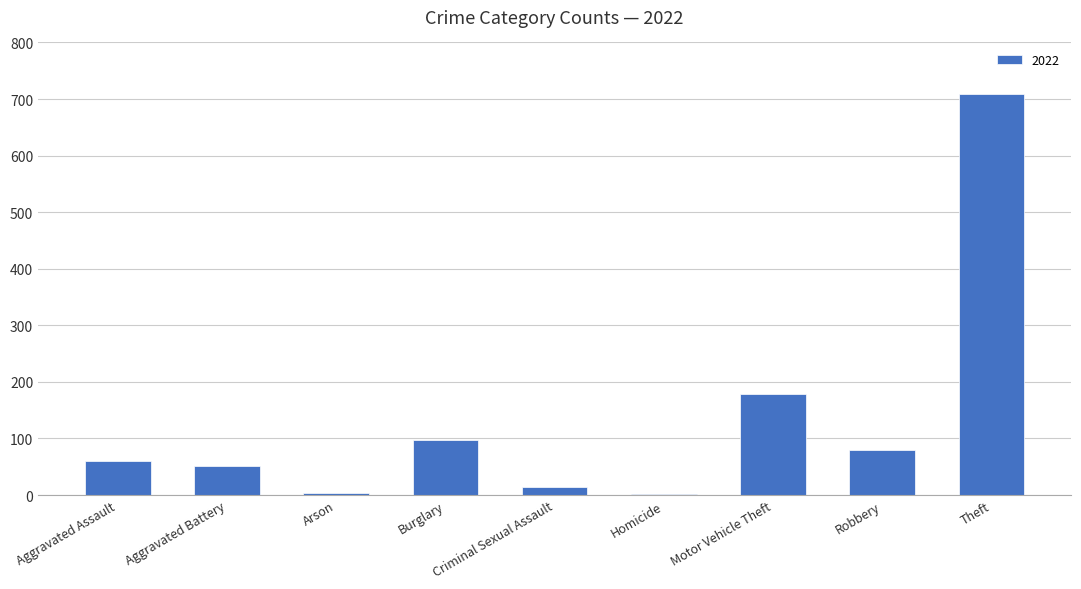

What is the sum of all values?

1196